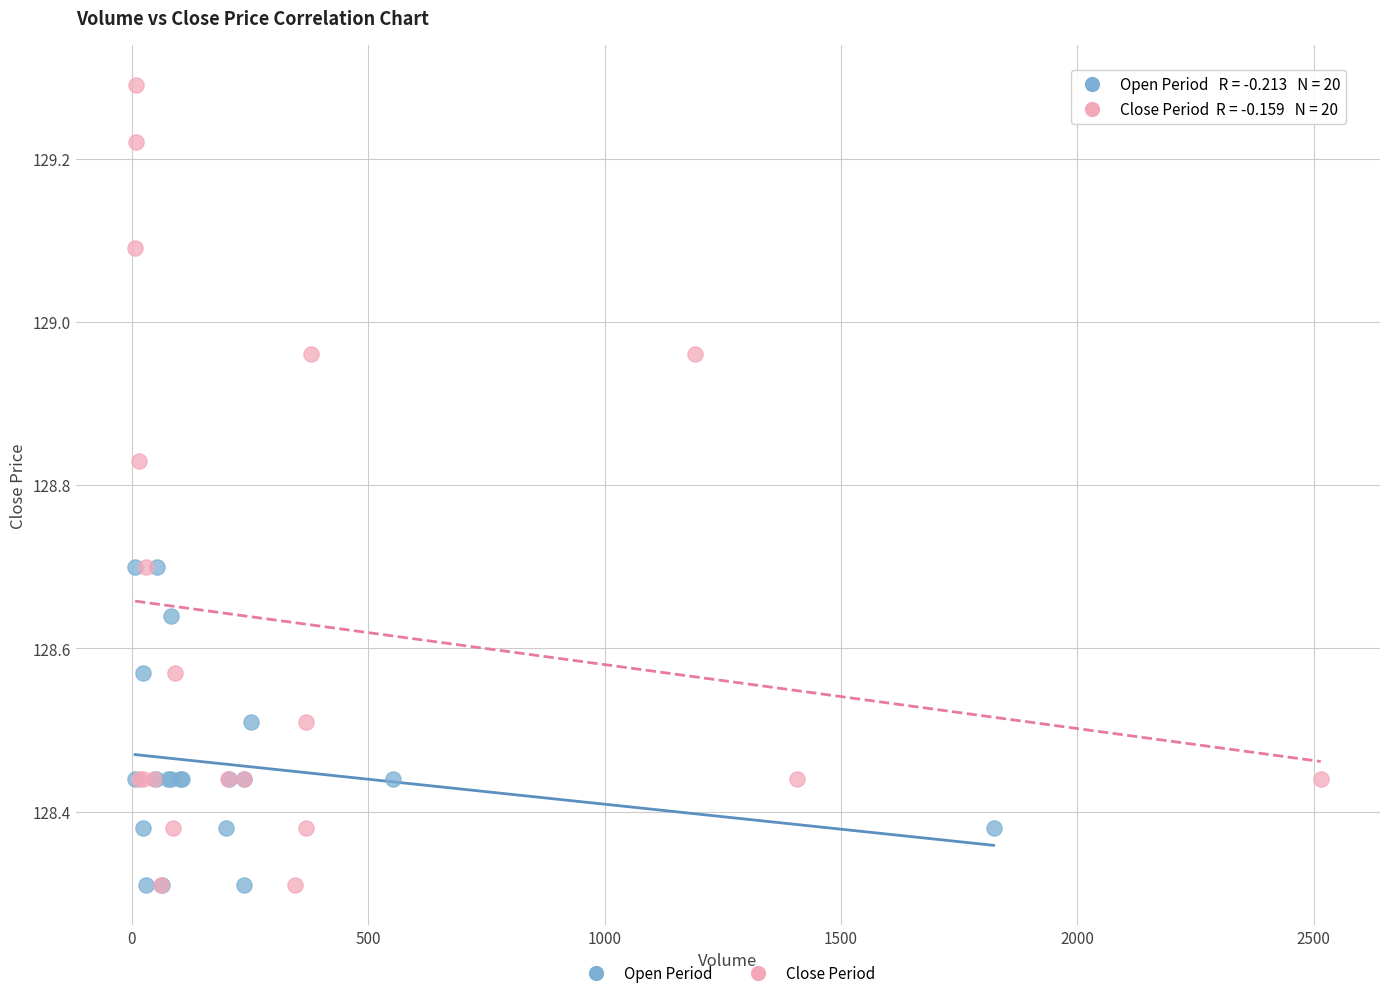

What are all the series names shown in the legend?

Open Period, Close Period